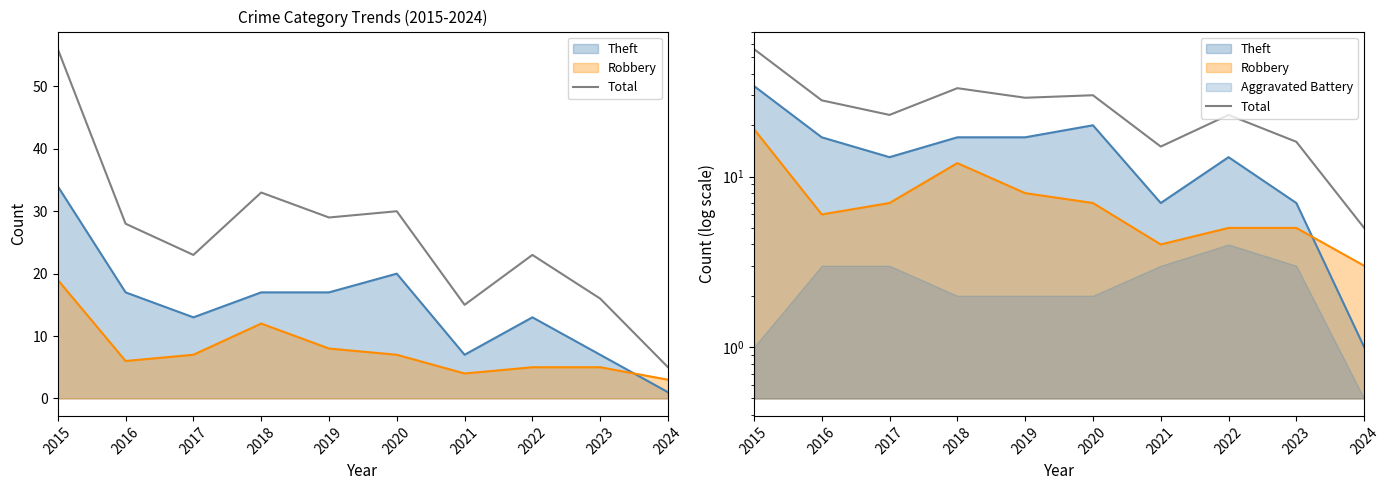

Which category has the highest value across all series?

2015